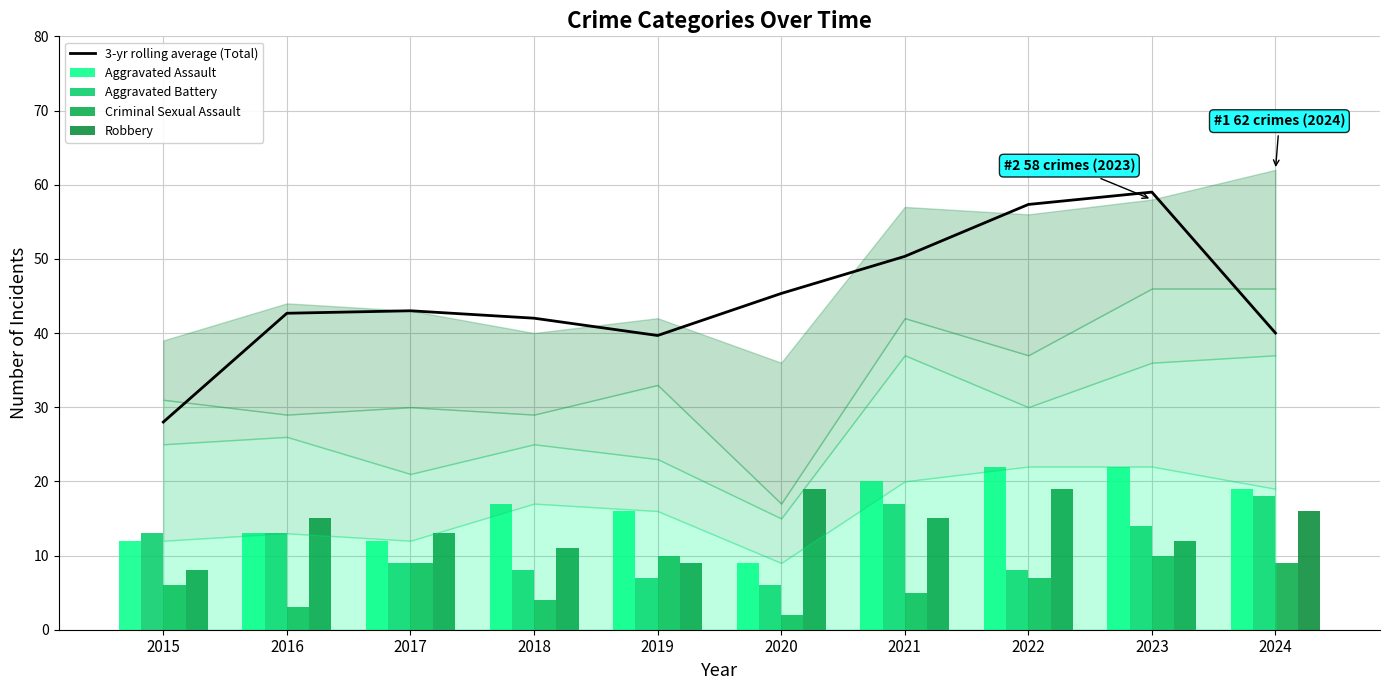

Count the Criminal Sexual Assault values in the range 4 to 9.

6